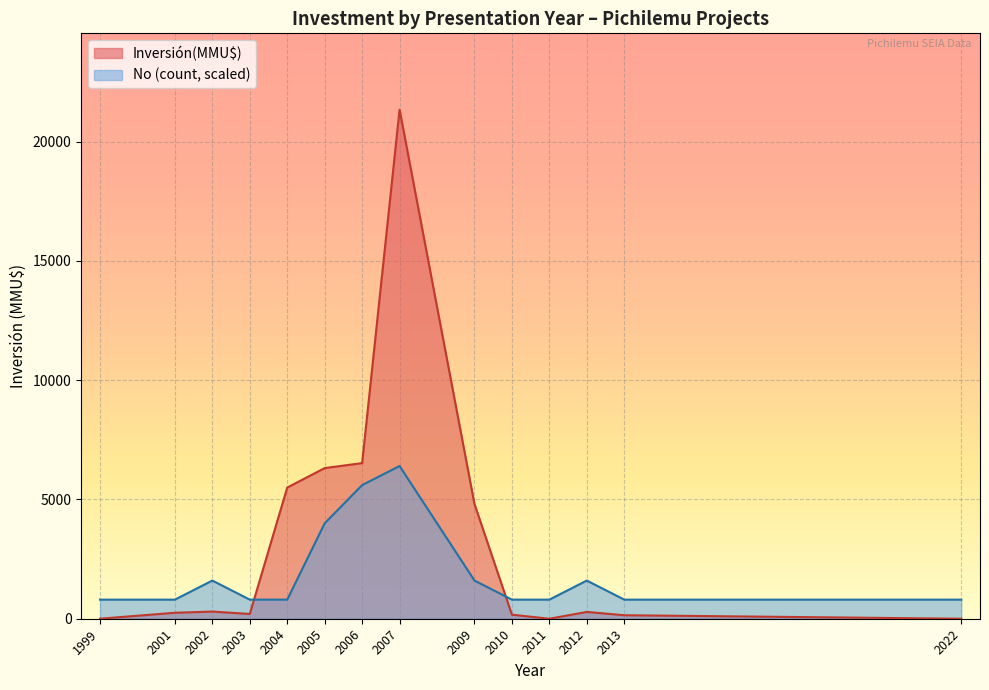

What is the minimum value for No?

1